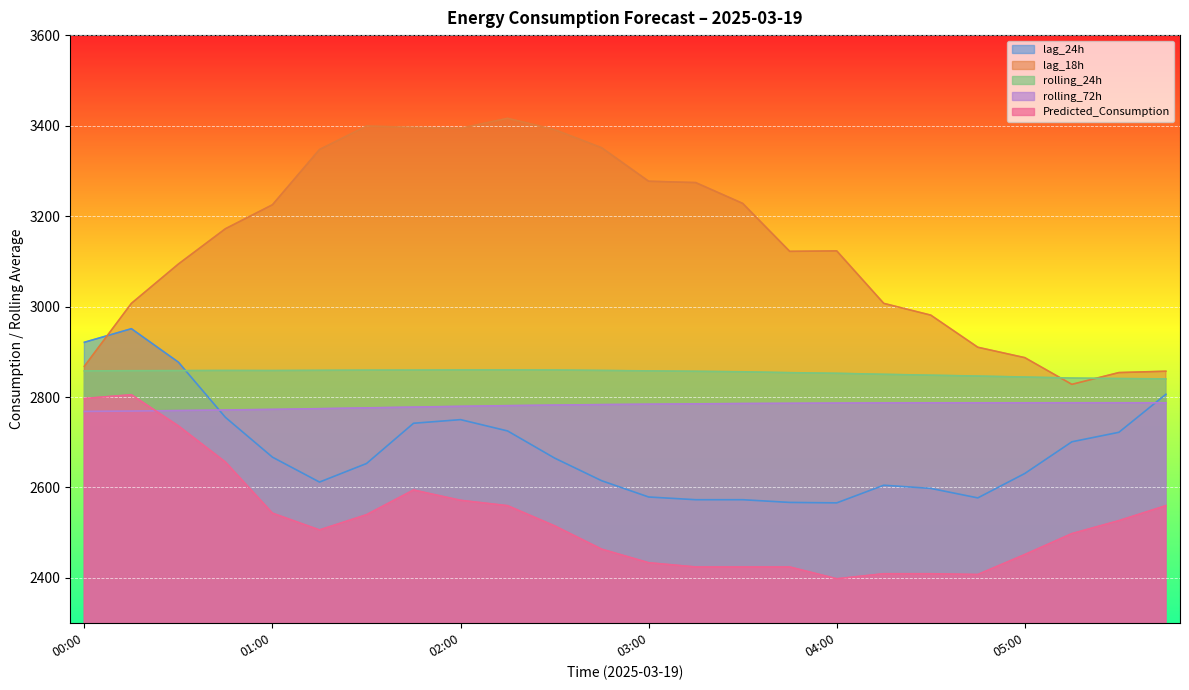

How many lines are shown in the chart?

5